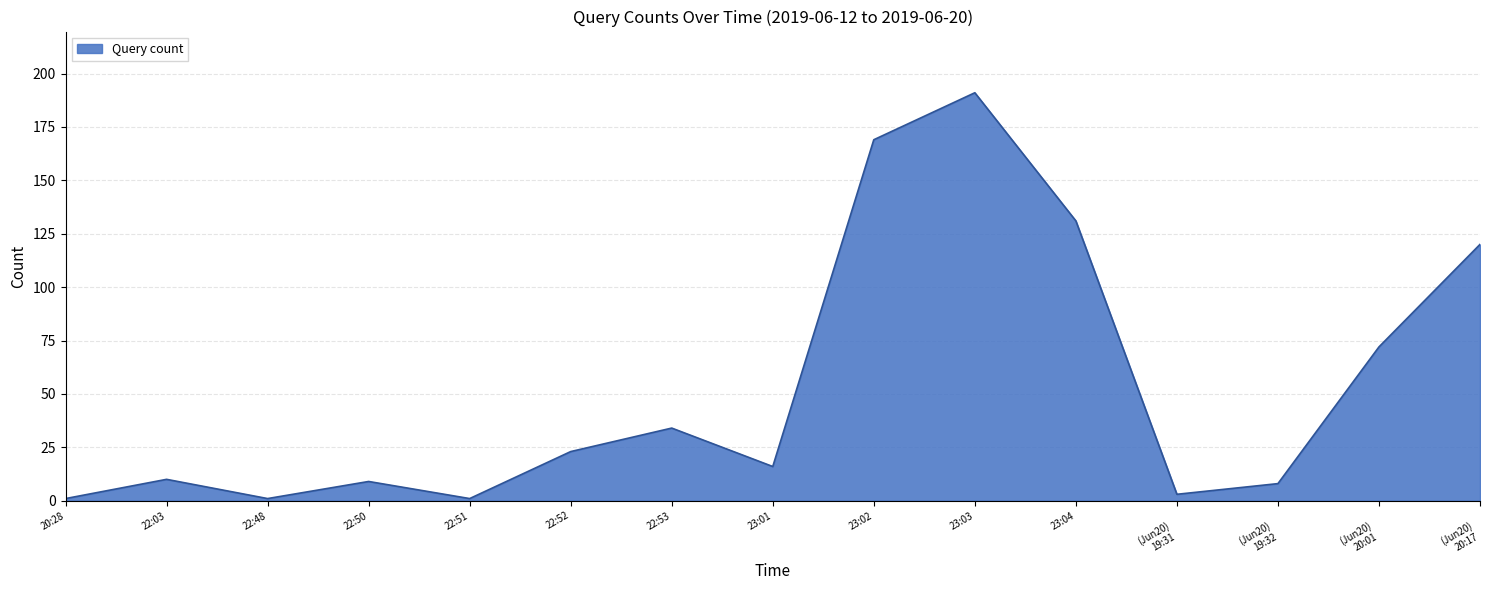

What is the difference between the maximum and minimum values?

190